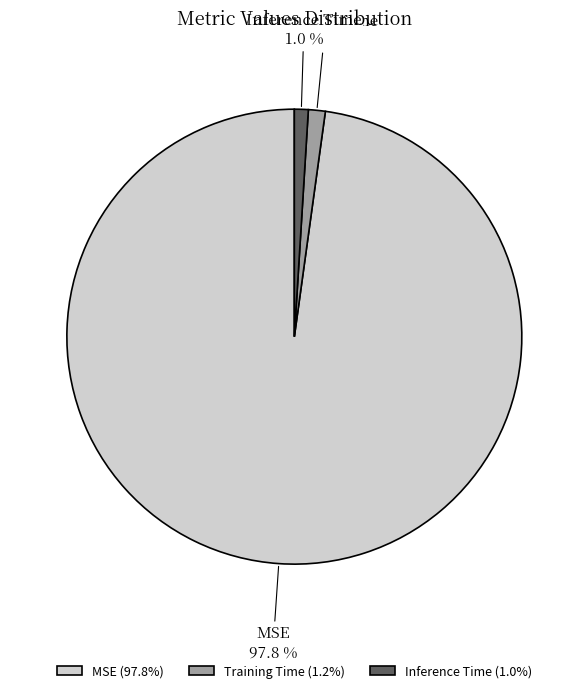

Count the number of slices in the pie.

3